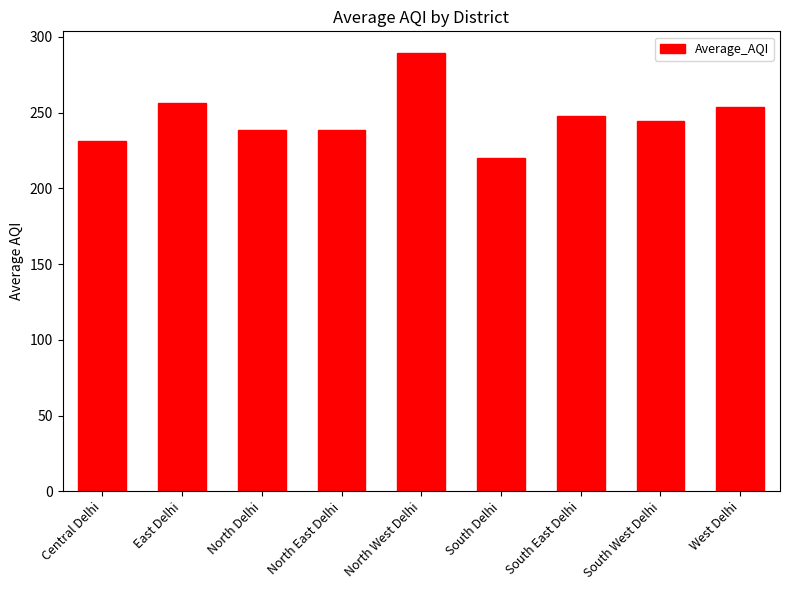

How many data points does each series have?

9